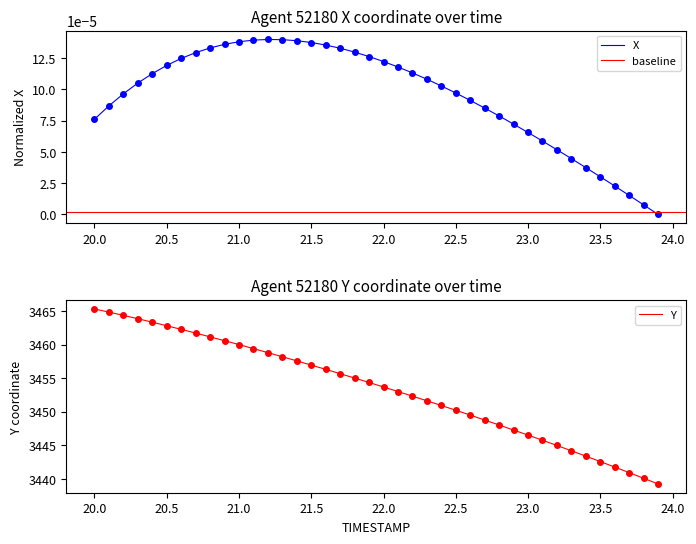

How many data points in Y are less than 3454?

20